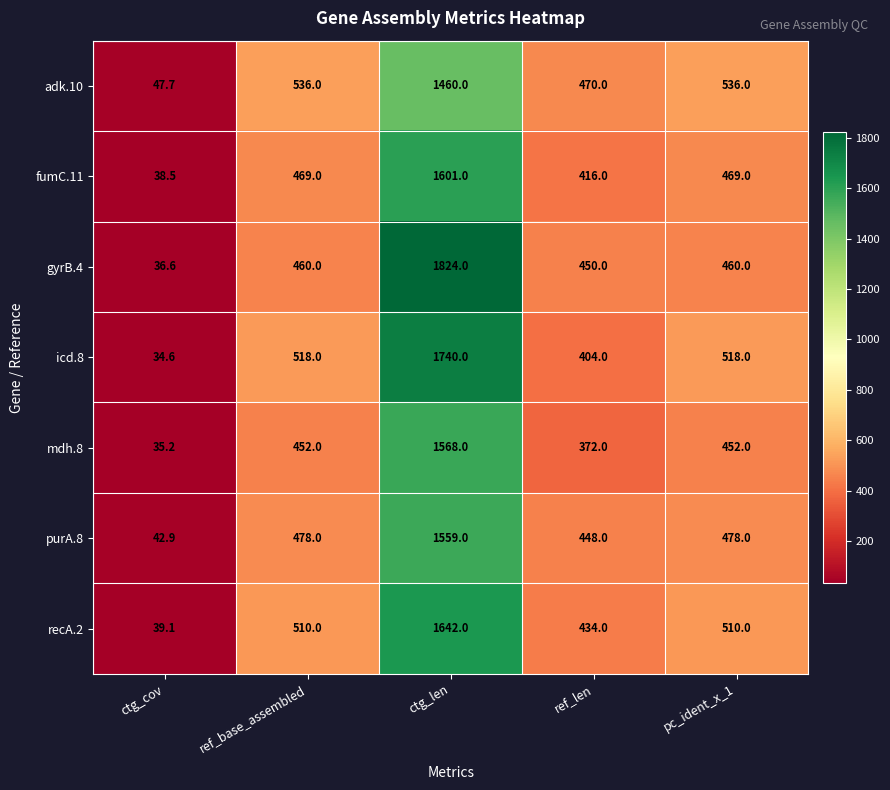

What is the difference between the maximum and second lowest values in the gyrB.4 series?

1374.0